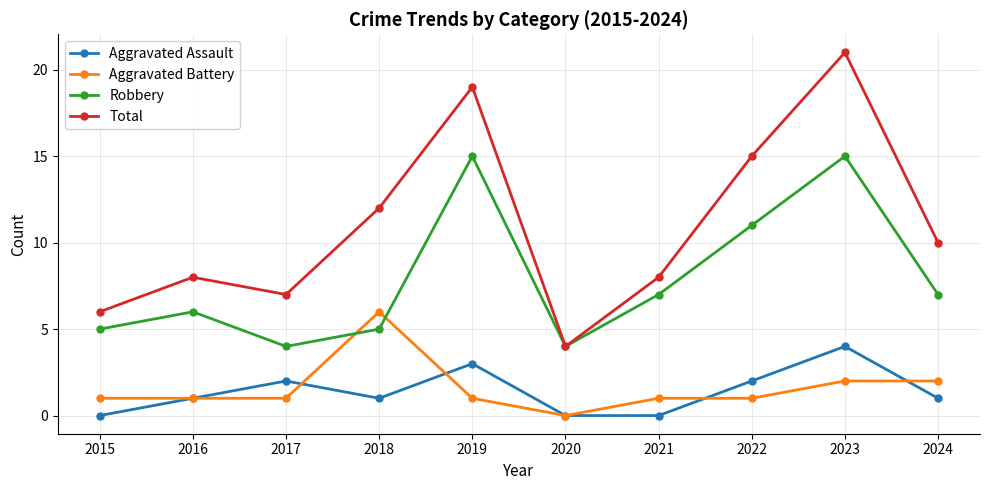

How many values in the Robbery series are below 7?

5